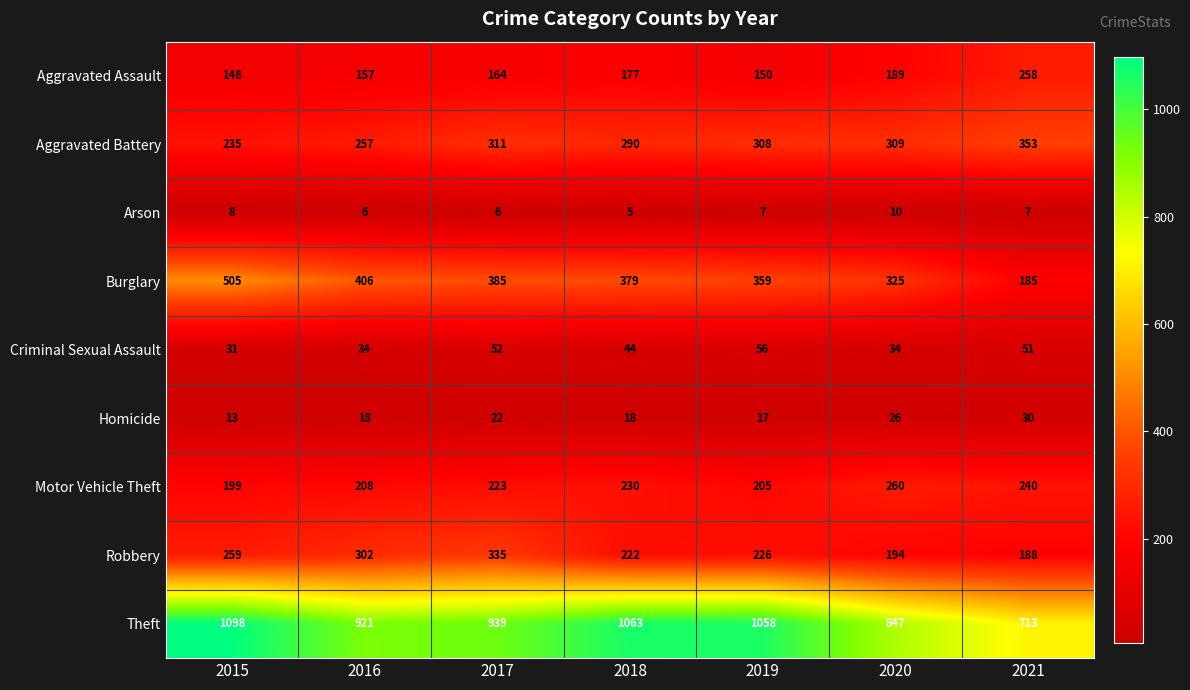

Rank the series at 2016 from highest to lowest value.

Theft, Burglary, Robbery, Aggravated Battery, Motor Vehicle Theft, Aggravated Assault, Criminal Sexual Assault, Homicide, Arson